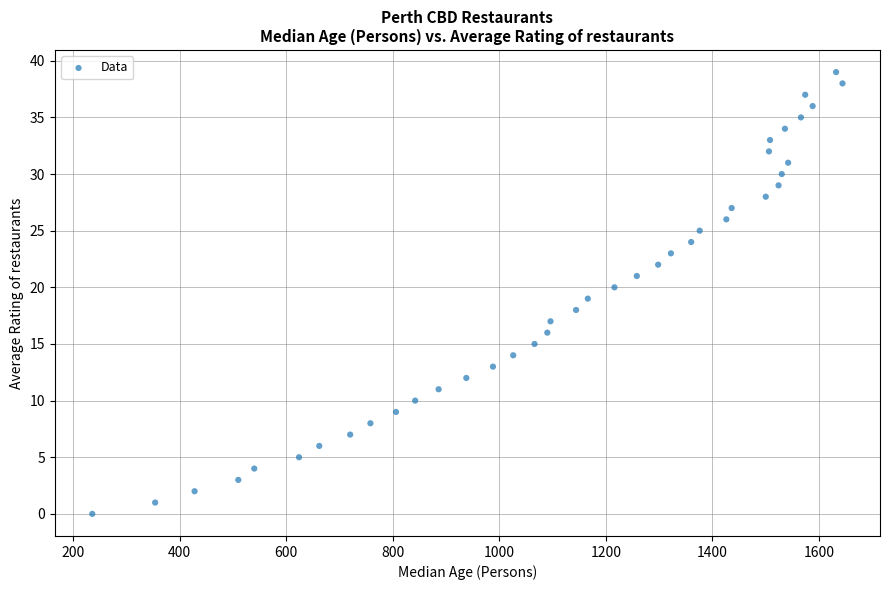

What is the range of X values (max minus min)?

1408